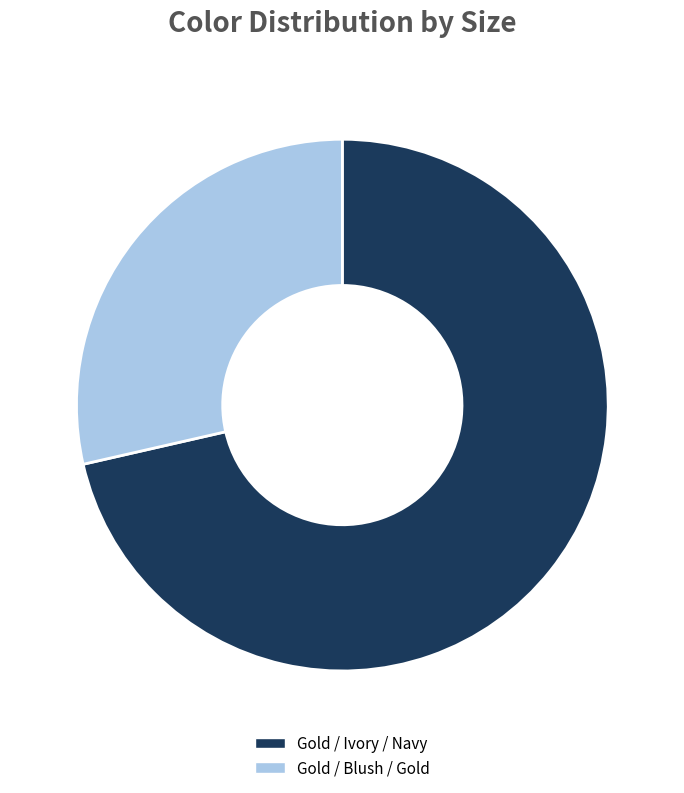

Do Gold / Ivory / Navy and Gold / Blush / Gold together represent more than half of the pie?

Yes